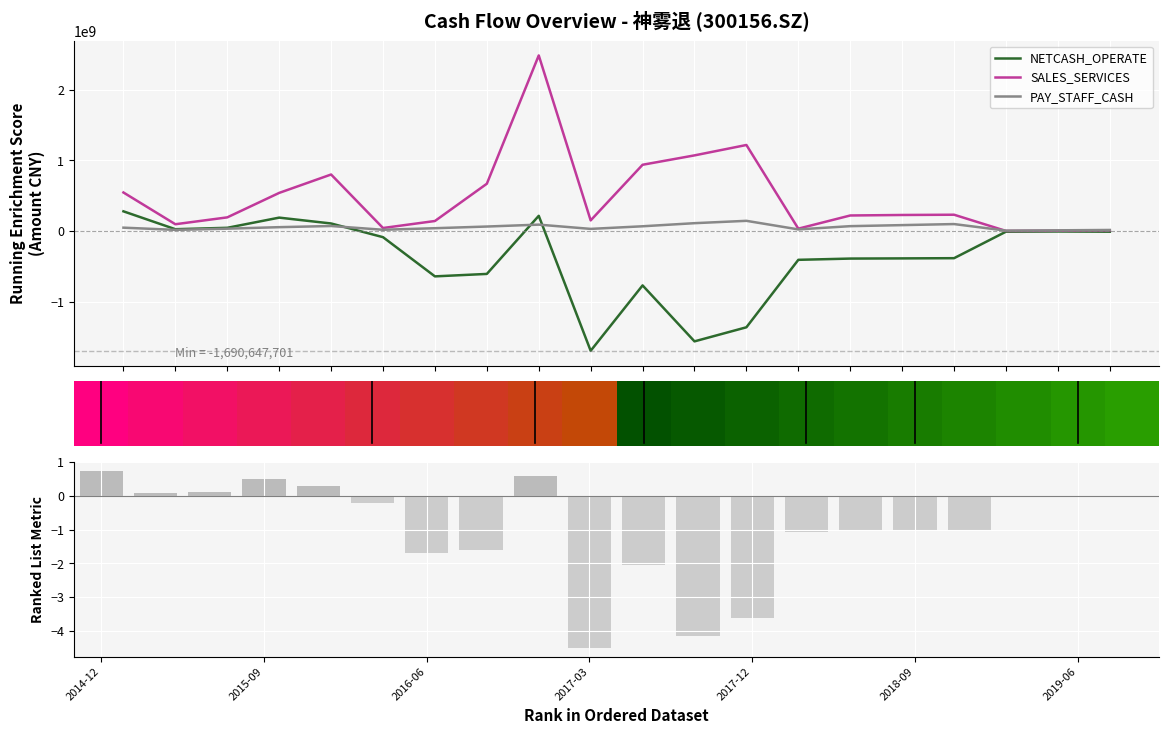

What is the maximum value for NETCASH_OPERATE?

281010782.3